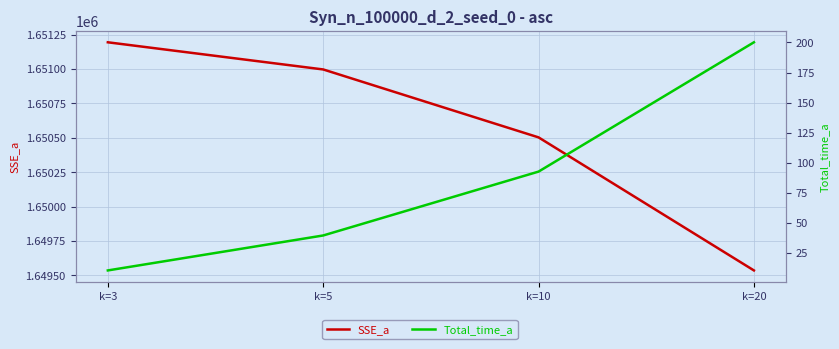

Reading left to right, extract all data points from this chart.

SSE_a: 1651193.5	1650996.1	1650502.4	1649535.4
Total_time_a: 10.5	39.5	92.6	200.1